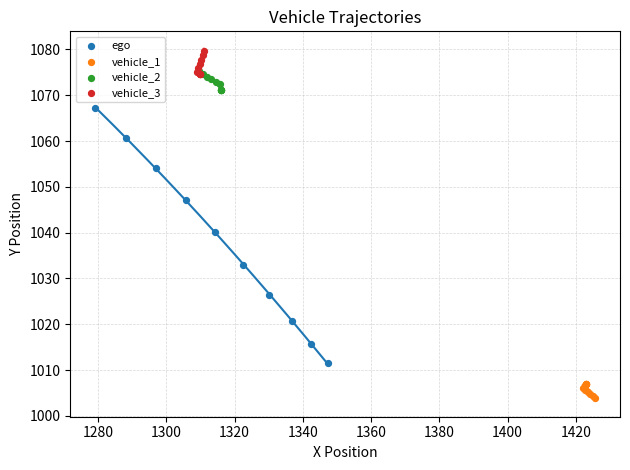

What are all the series names shown in the legend?

ego, vehicle_1, vehicle_2, vehicle_3